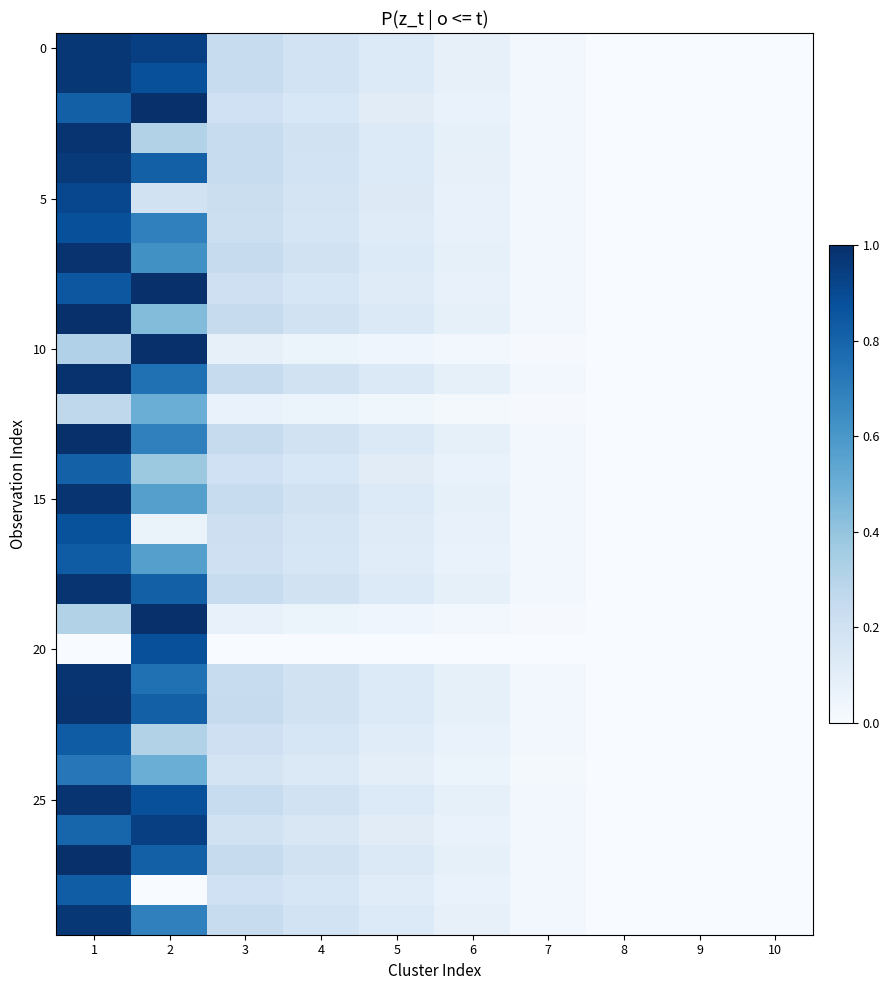

What is the maximum value shown in the chart?

1.0